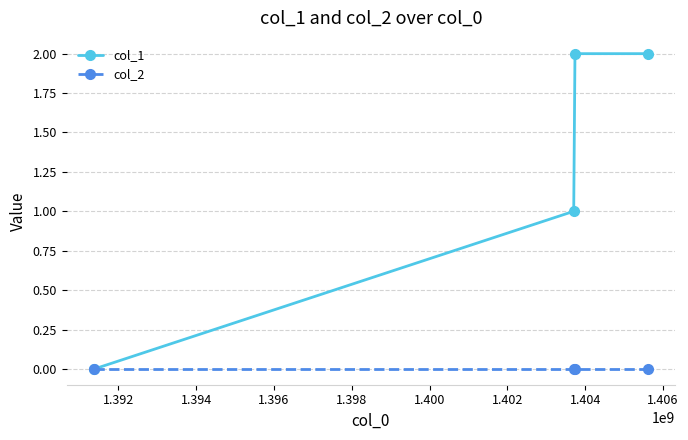

What is the greatest value displayed?

2